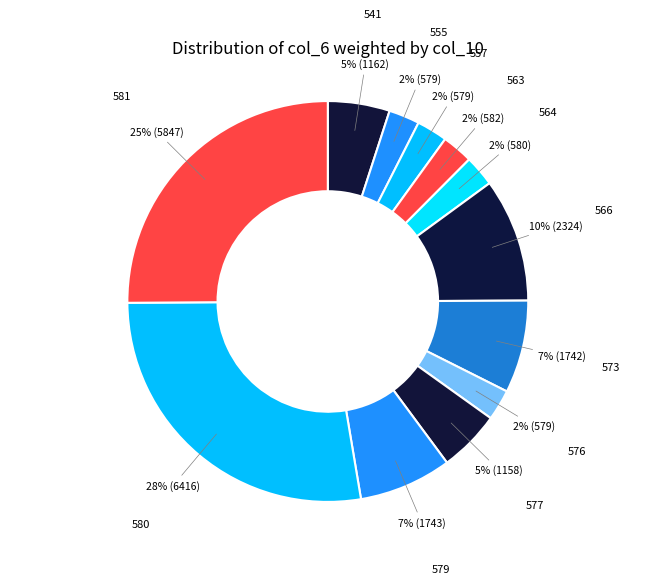

To the nearest percent, what is the average slice percentage?

8%